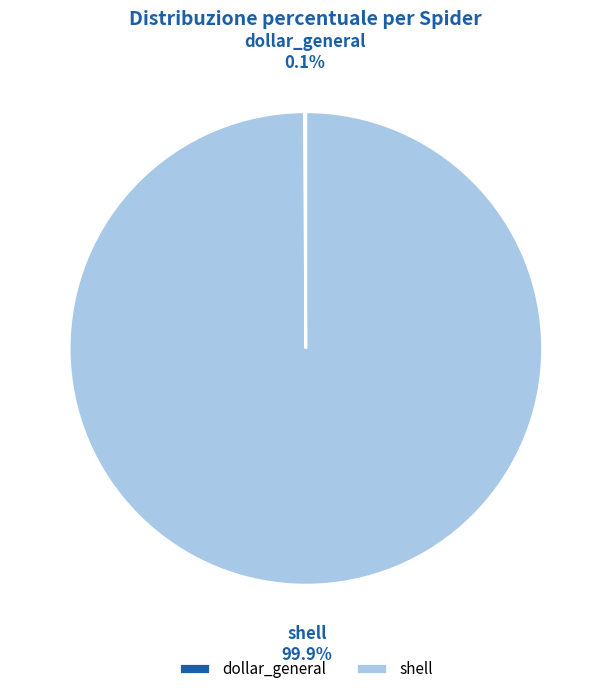

What percentage is the shell slice, to the nearest percent?

100%